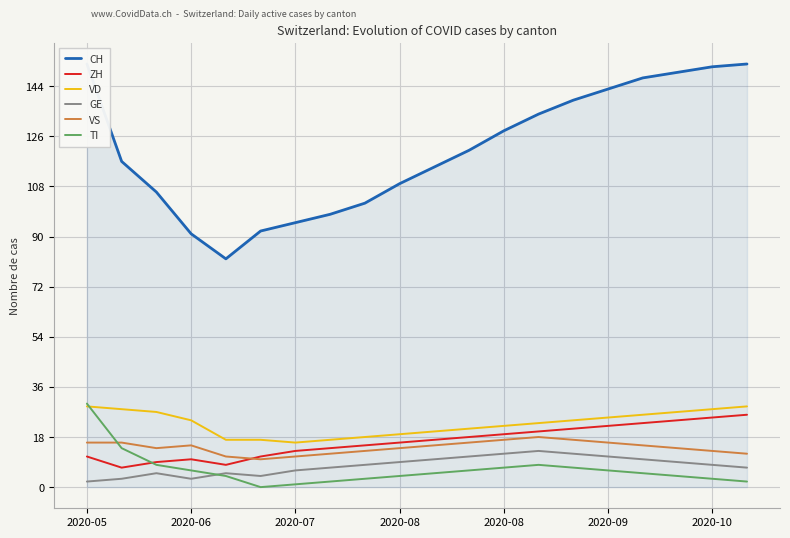

True or false: ZH and GE intersect in this chart.

False